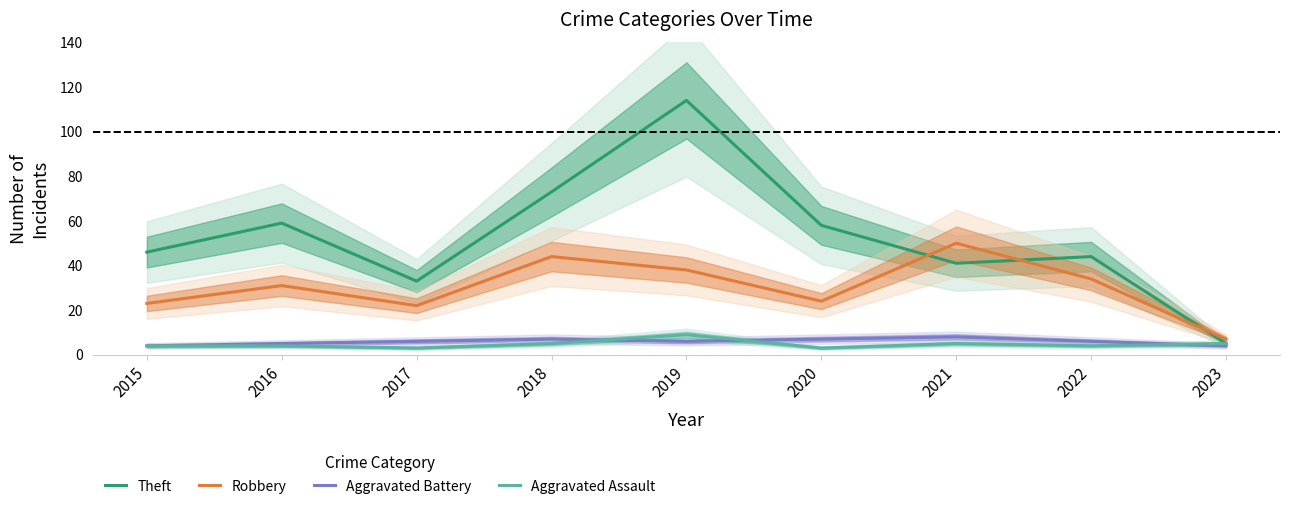

The value of Robbery at 2020 is 35. True or false?

False